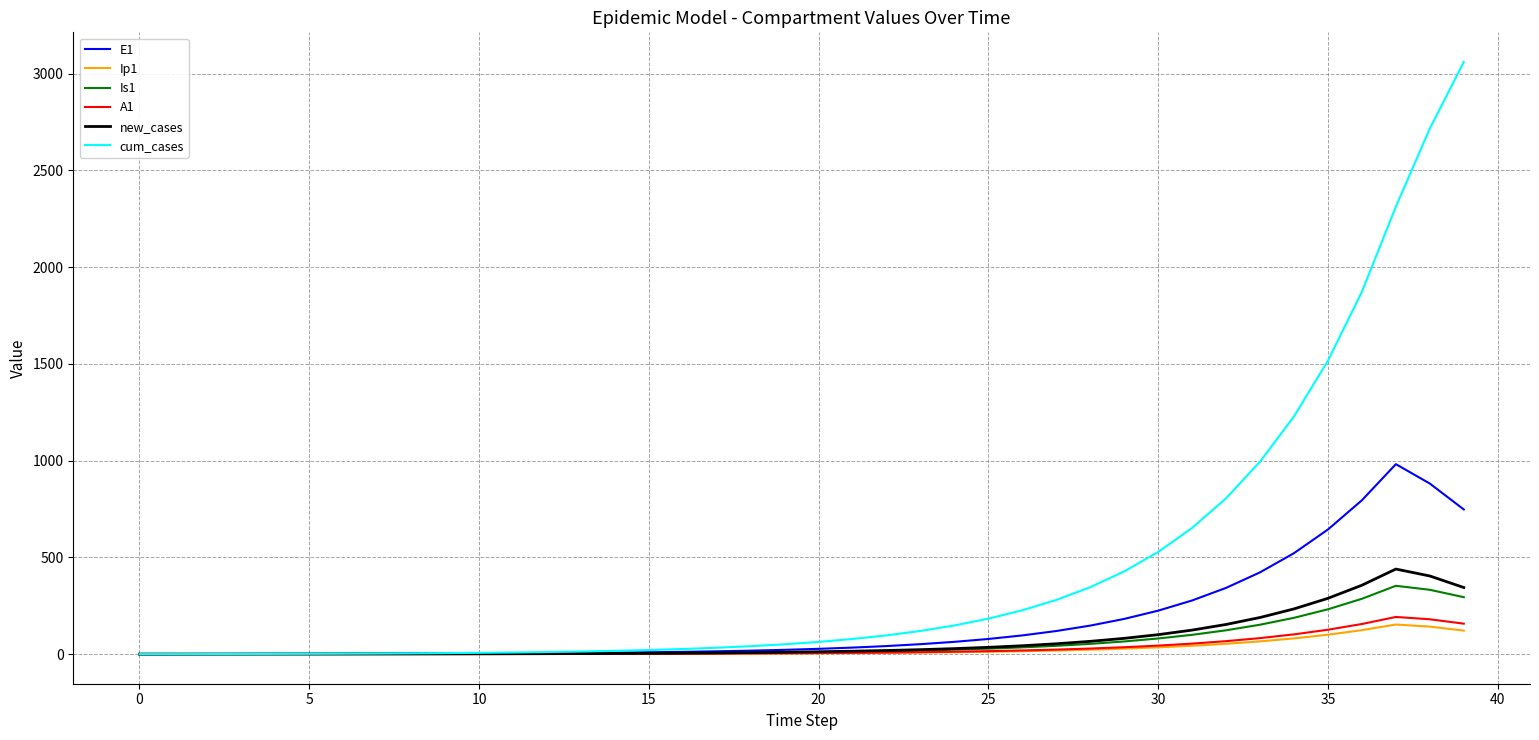

List the series in order of their peak value, lowest first.

Ip1, A1, Is1, new_cases, E1, cum_cases